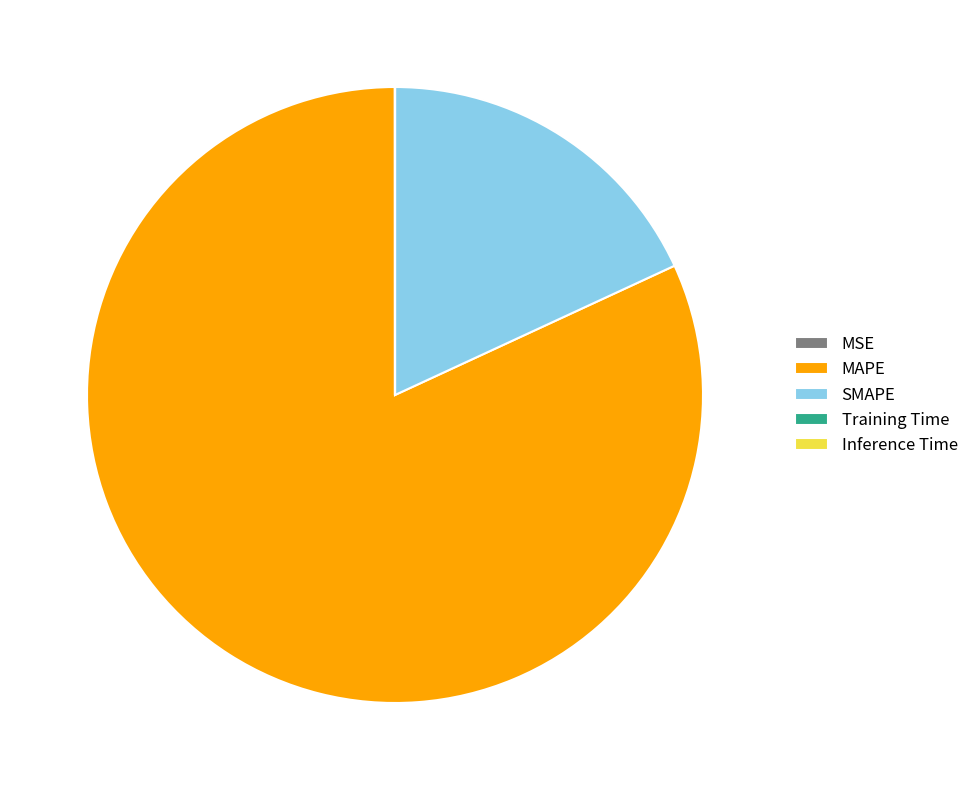

Is the sum of SMAPE and MAPE greater than half?

Yes